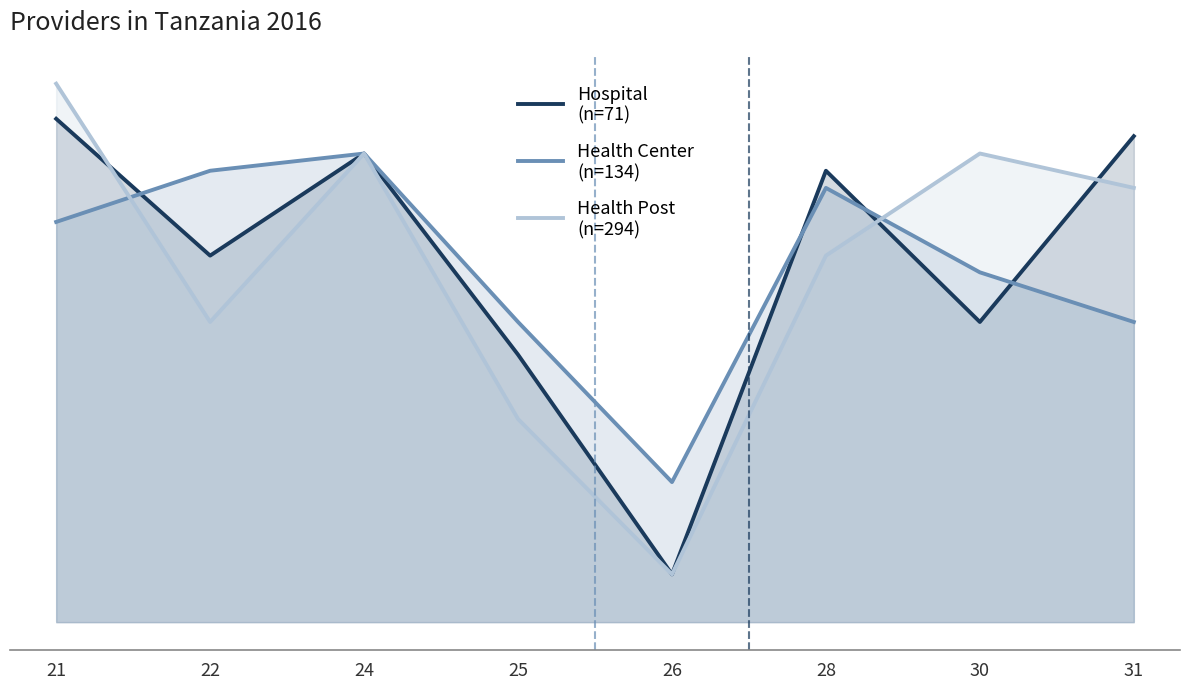

What is the sum of the Hospital
(n=71) values at 28 and 21?

6.9